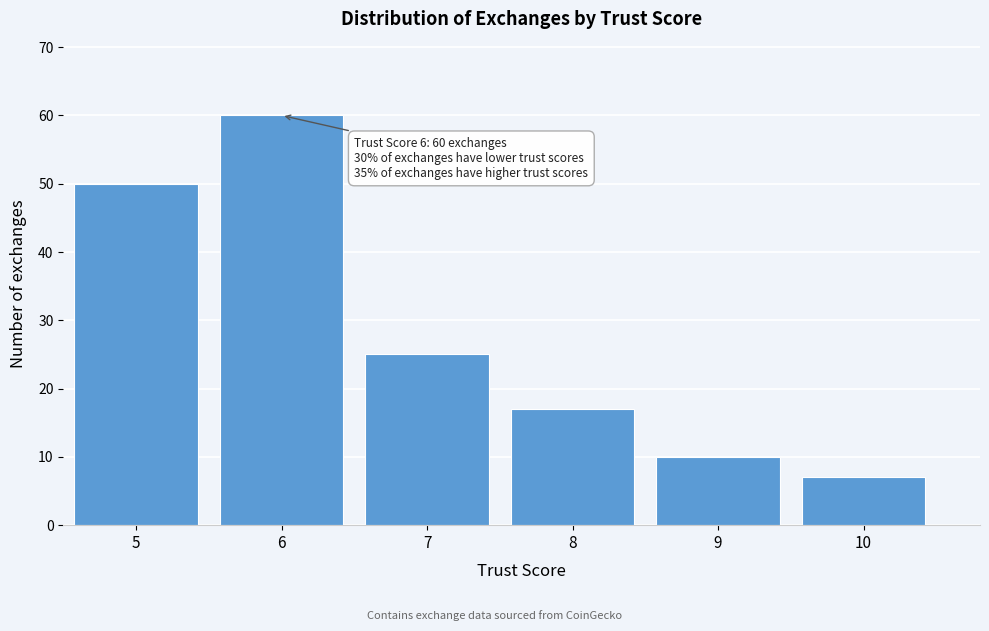

Reading left to right, transcribe all the data shown in this chart.

50	60	25	17	10	7